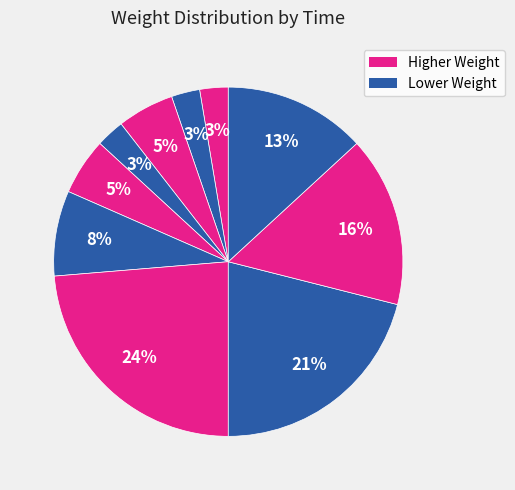

How many slices are in this pie chart?

10